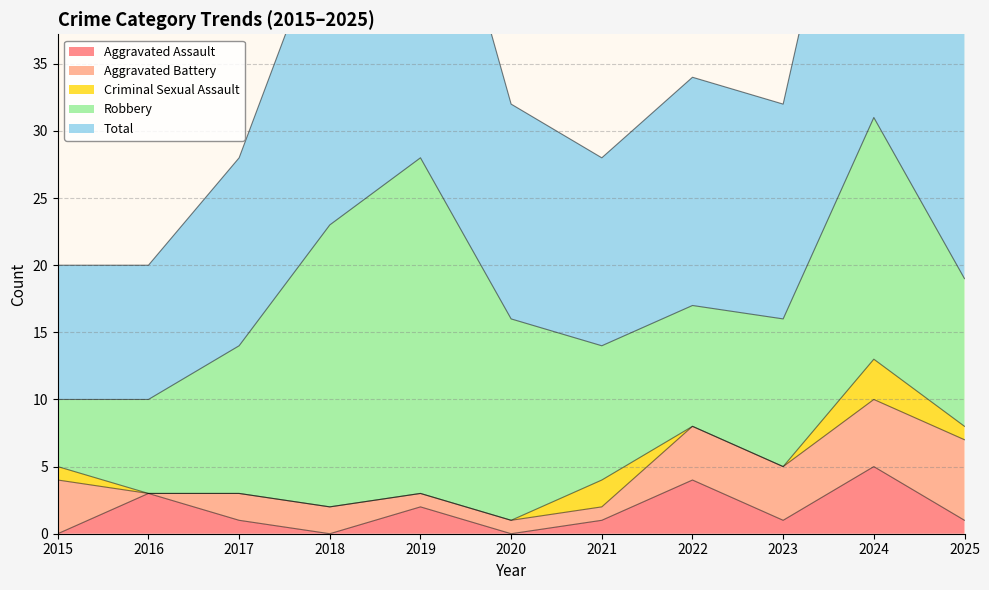

Reading left to right, transcribe all the data shown in this chart.

Aggravated Assault: 2015=0	2016=3	2017=1	2018=0	2019=2	2020=0	2021=1	2022=4	2023=1	2024=5	2025=1
Aggravated Battery: 2015=4	2016=0	2017=2	2018=2	2019=1	2020=1	2021=1	2022=4	2023=4	2024=5	2025=6
Criminal Sexual Assault: 2015=1	2016=0	2017=0	2018=0	2019=0	2020=0	2021=2	2022=0	2023=0	2024=3	2025=1
Robbery: 2015=5	2016=7	2017=11	2018=21	2019=25	2020=15	2021=10	2022=9	2023=11	2024=18	2025=11
Total: 2015=10	2016=10	2017=14	2018=23	2019=28	2020=16	2021=14	2022=17	2023=16	2024=31	2025=19